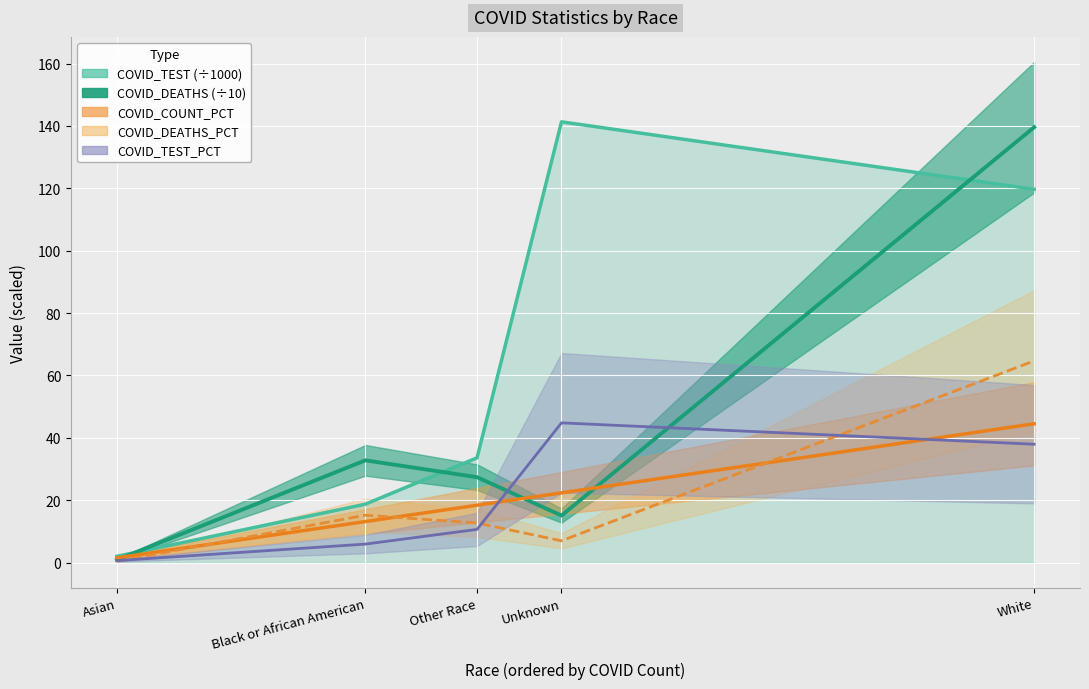

Is the value of COVID_TEST at White greater than the value of COVID_DEATHS_PCT at Black or African American?

Yes